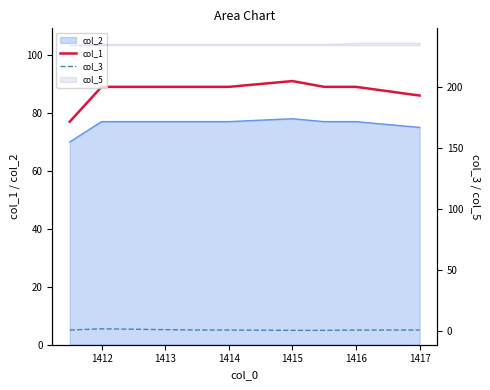

The value of col_3 at 1414 is 0.5. True or false?

True